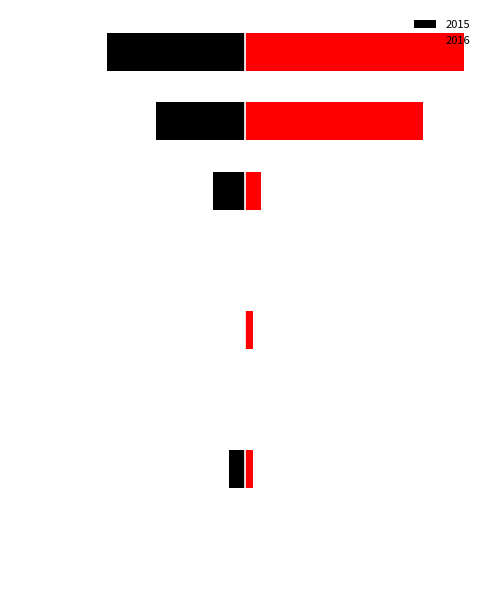

What position from the left is Total?

8